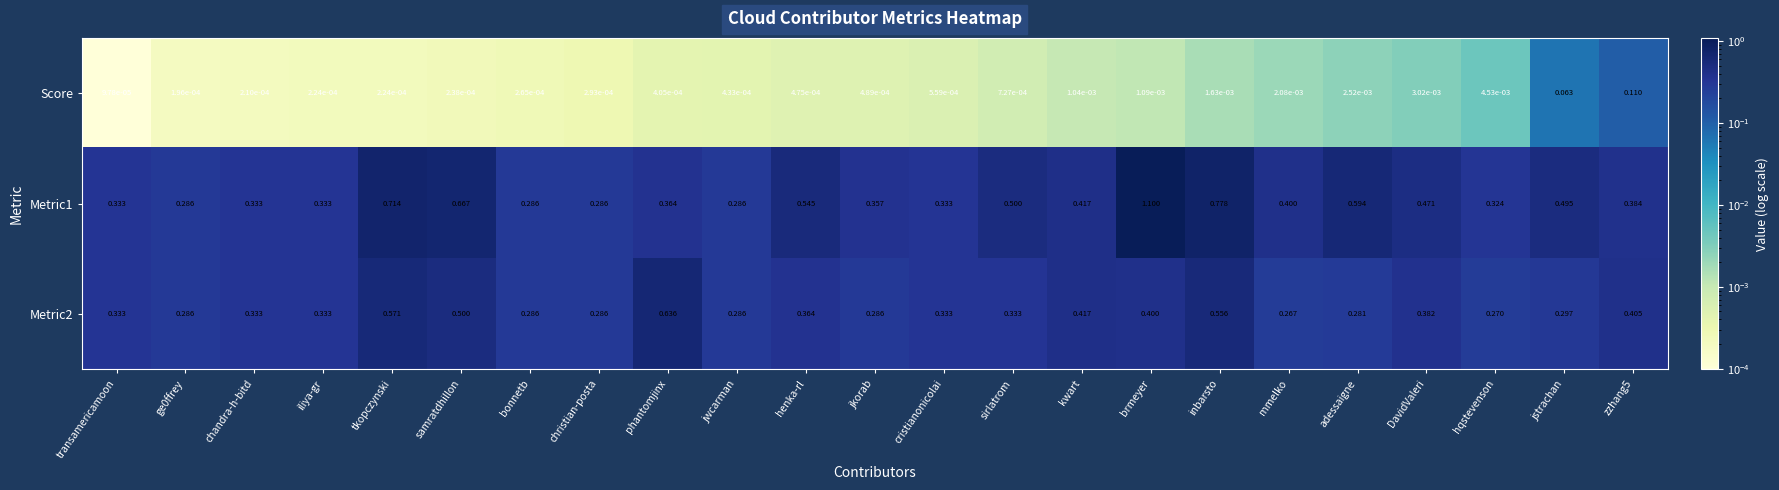

At which label does Metric2 reach its minimum?

mmelko